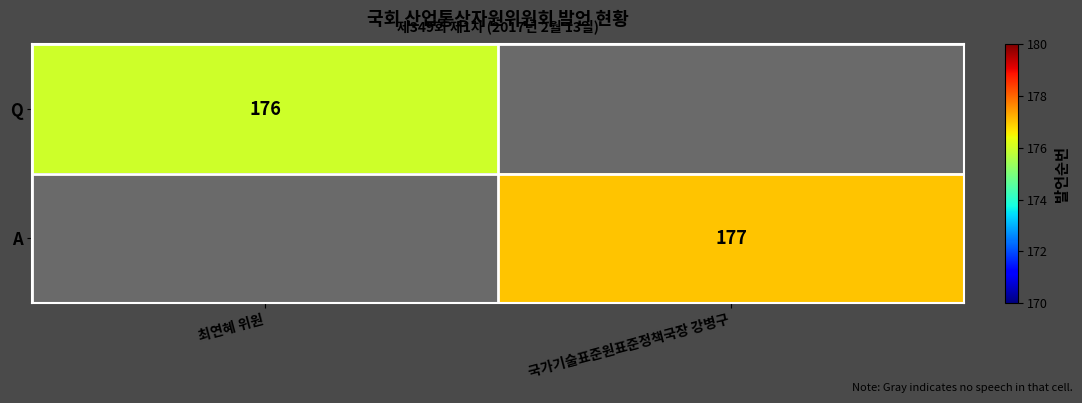

How many data points does each series have?

2